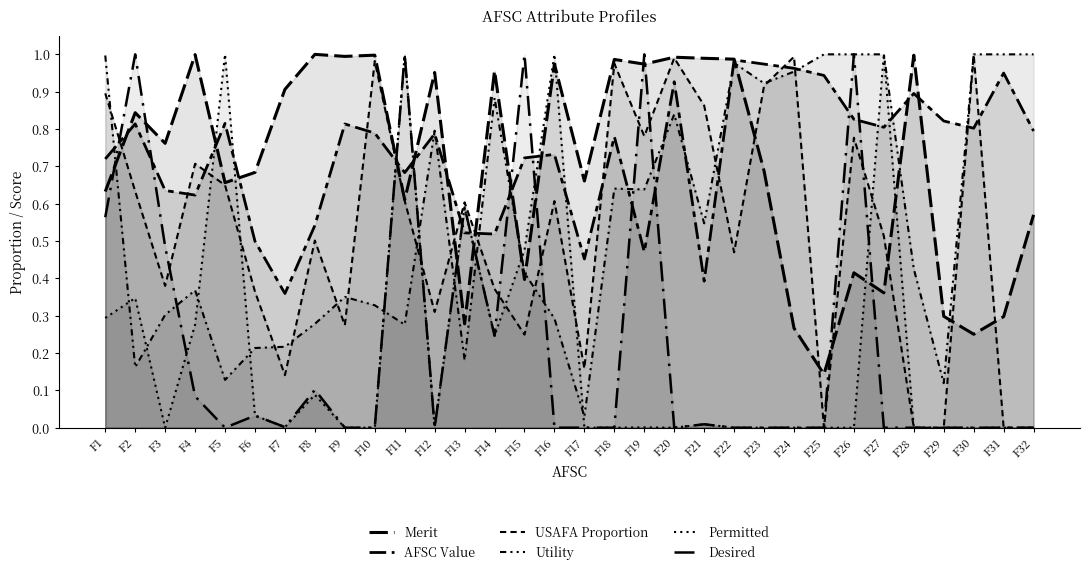

How many interior local valleys does the Merit series have?

11